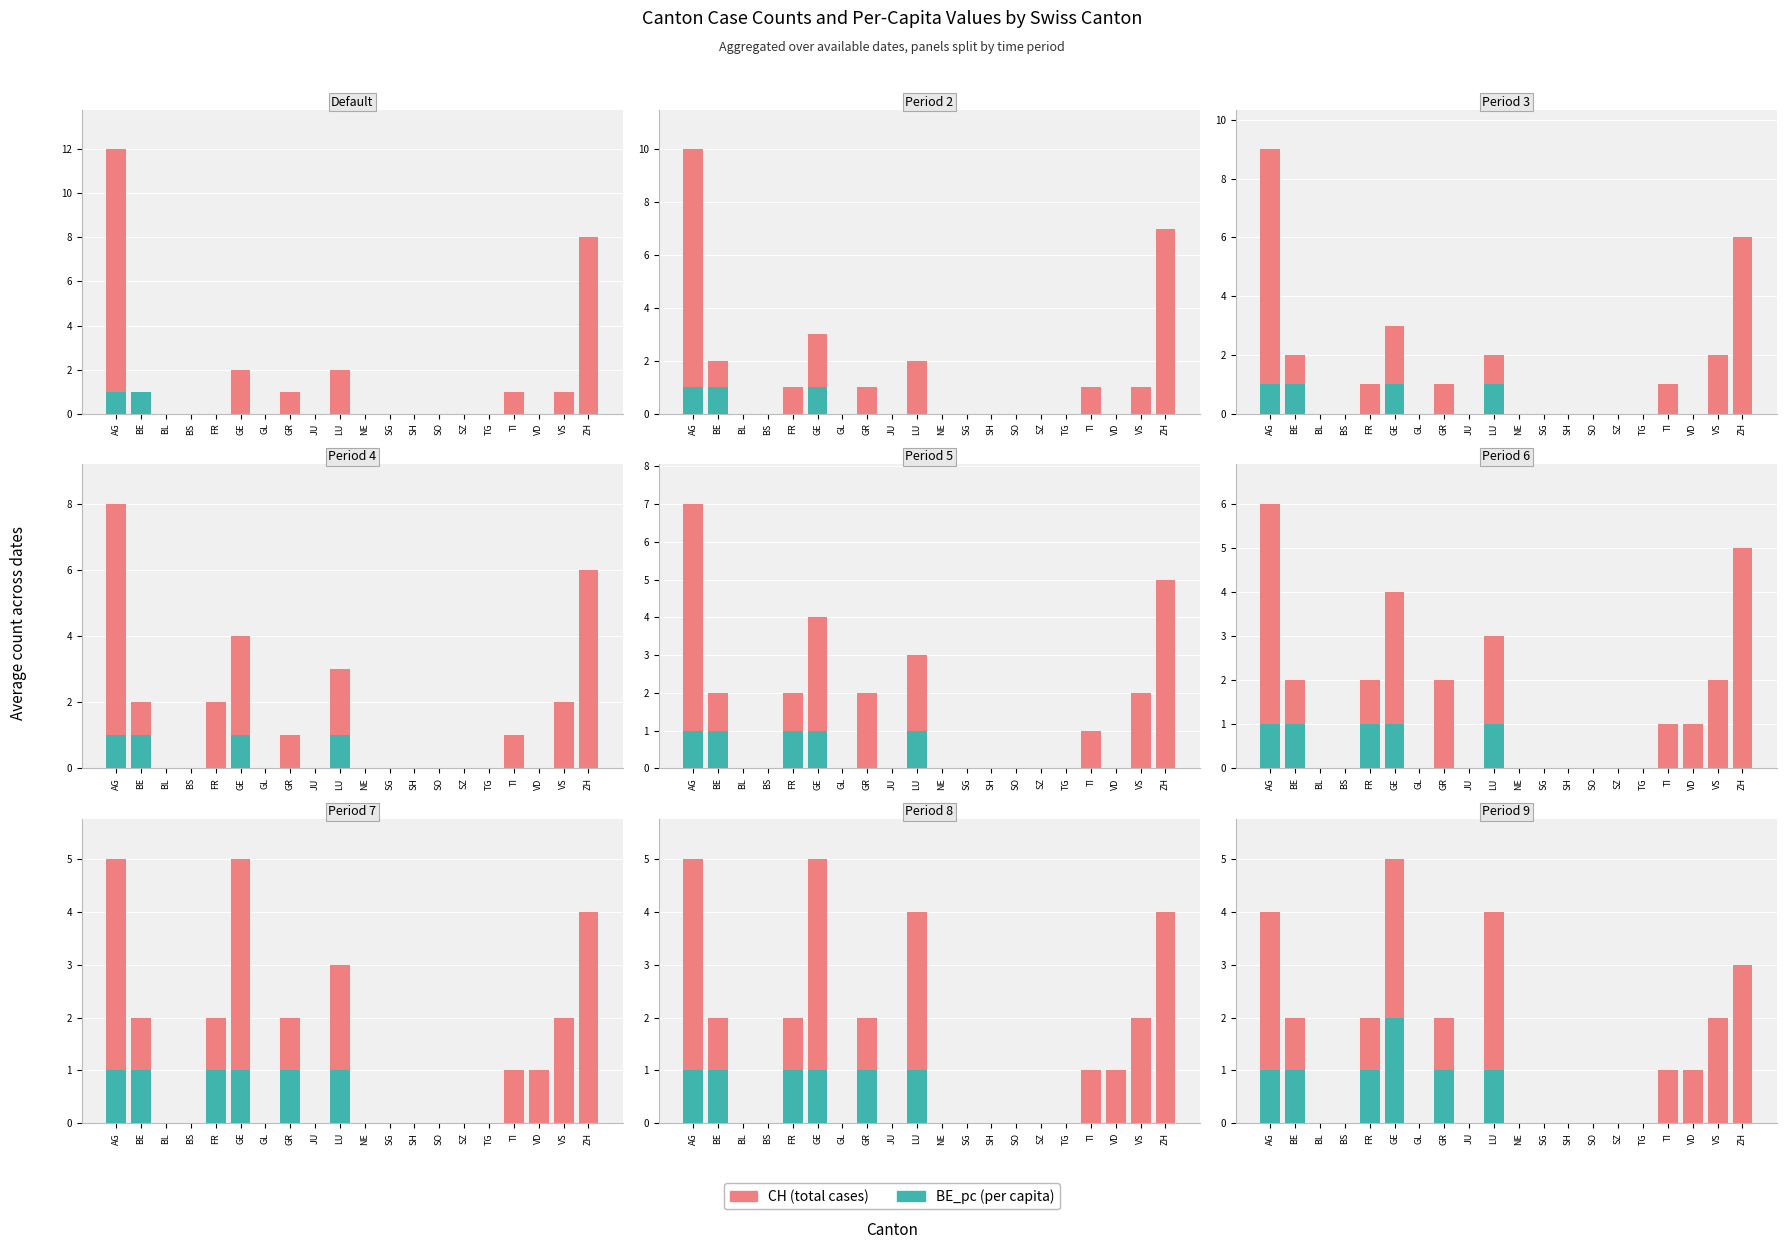

The CH (case counts) series shows 3 at FR. True or false?

False